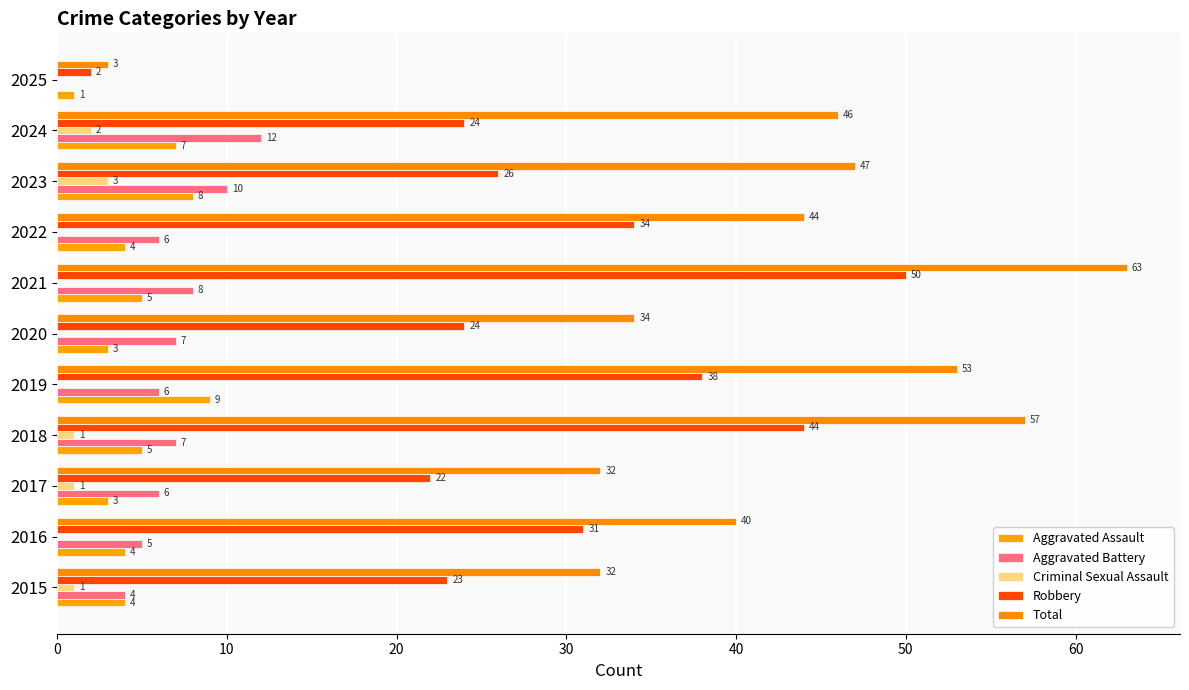

Which series has the largest total across all categories?

Total